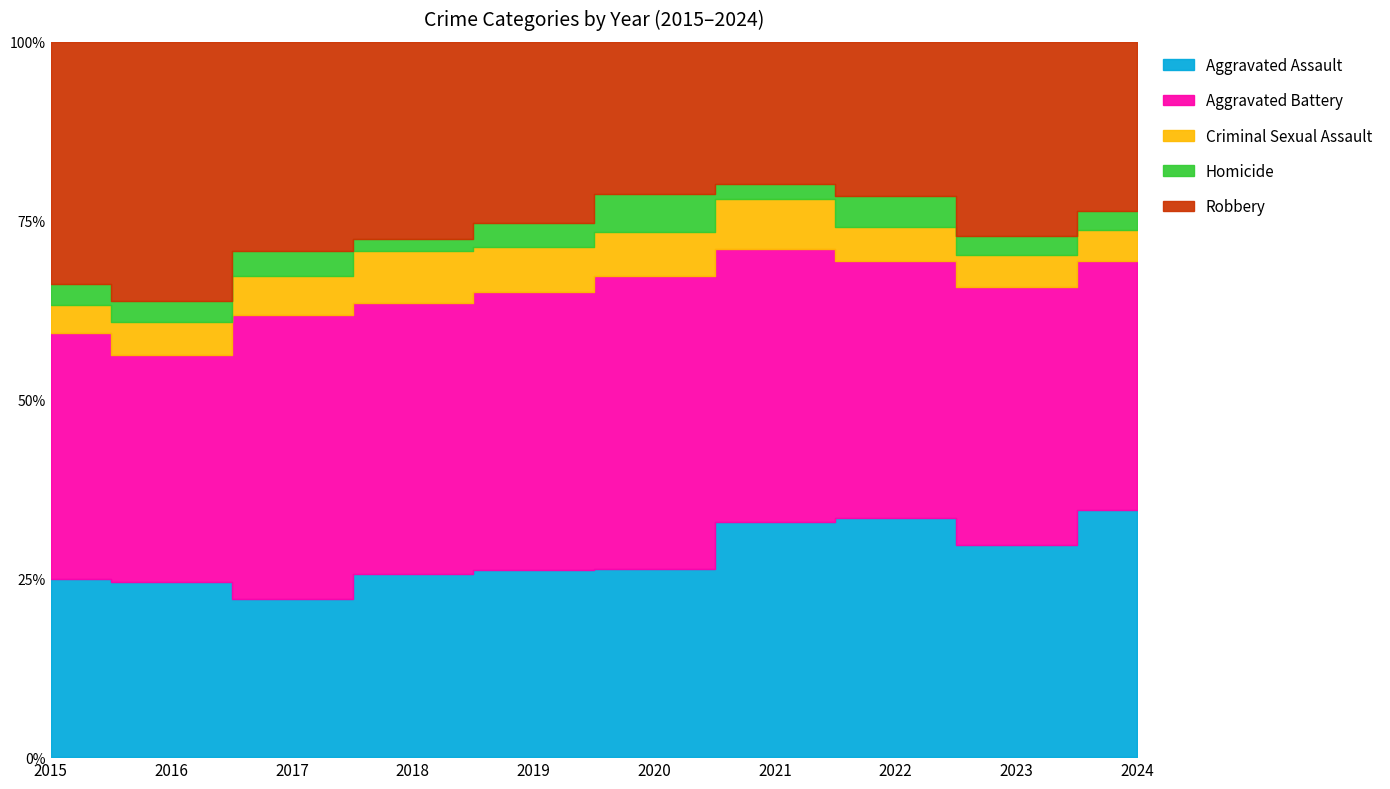

At which category does Homicide reach its first local peak?

2017